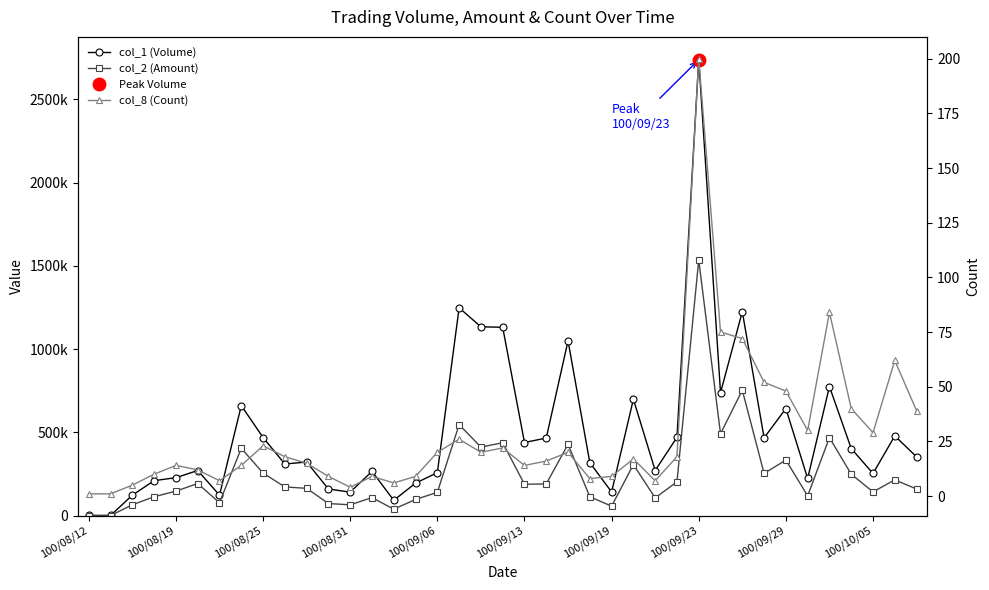

What is the value of the col_8 (Count) point at the 6th from the left?

12